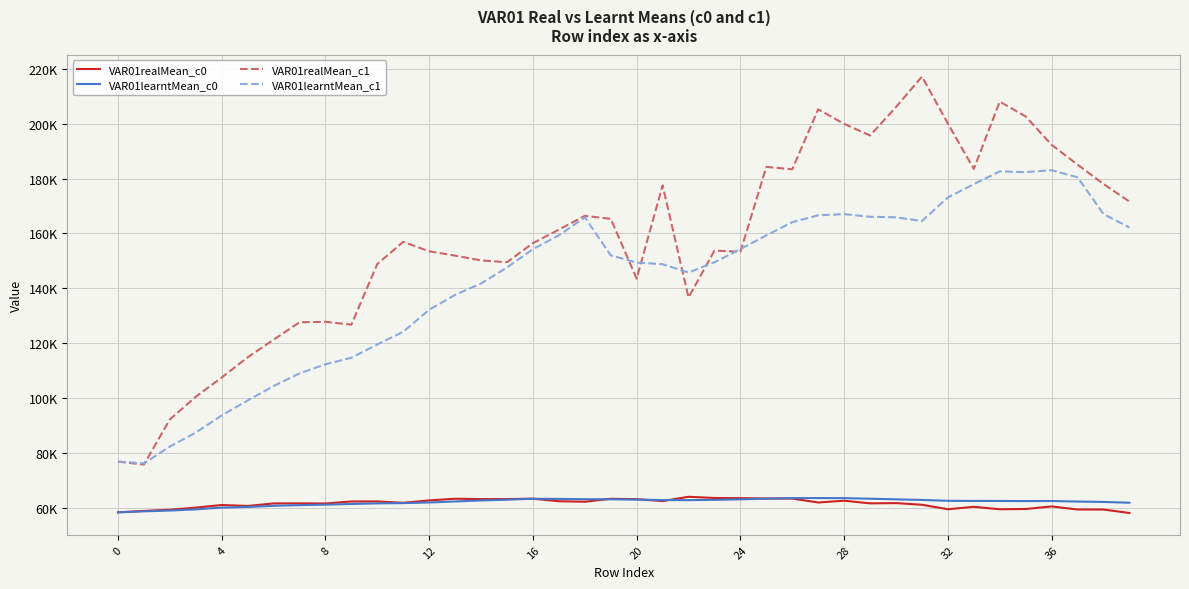

True or false: VAR01learntMean_c0 and VAR01realMean_c1 cross at least once.

False